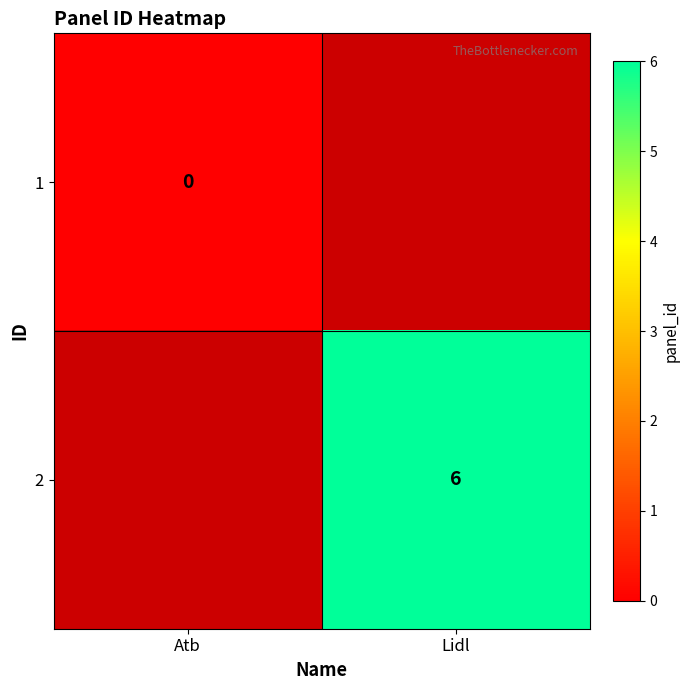

Is the value of 1 at Atb greater than the value of 2 at Lidl?

No